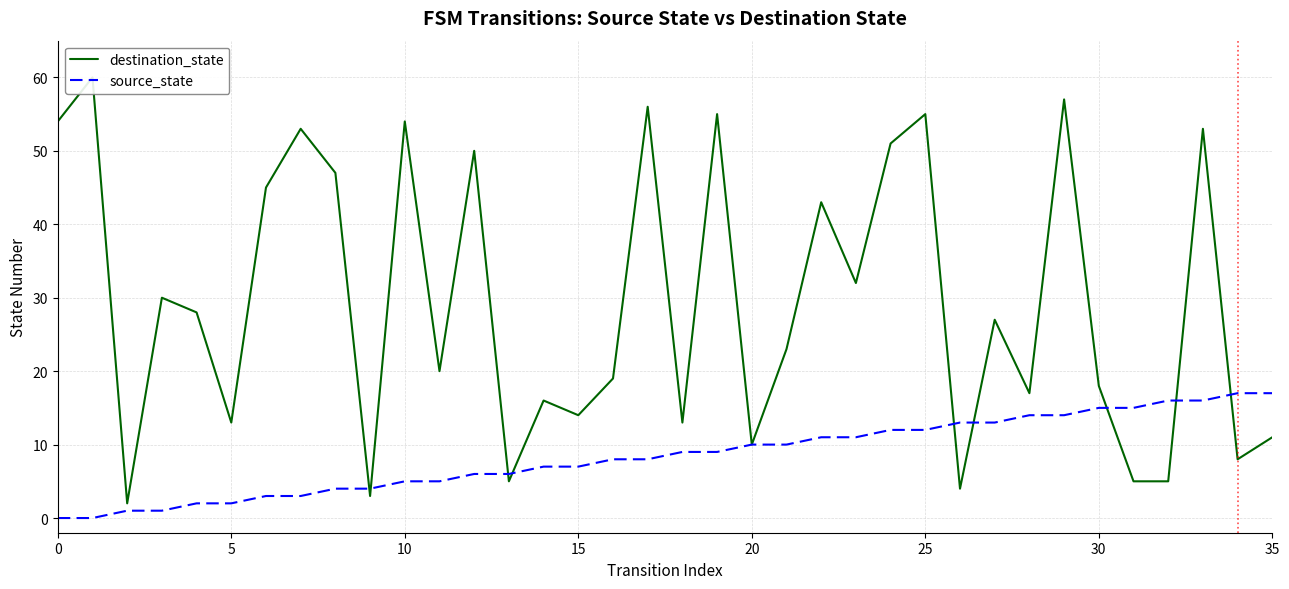

What is the highest value of the source_state series?

17